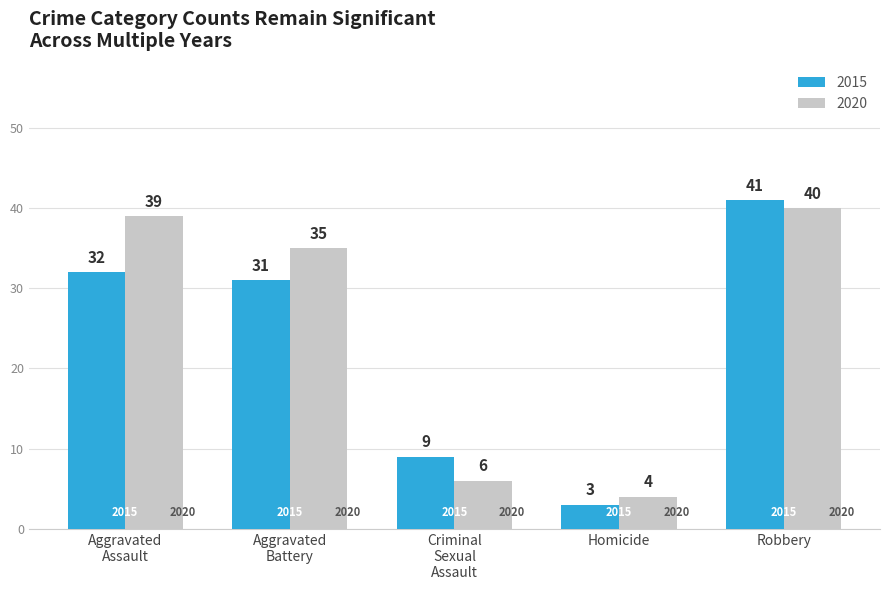

Reading left to right, extract all data points from this chart.

2015: 32	31	9	3	41
2020: 39	35	6	4	40